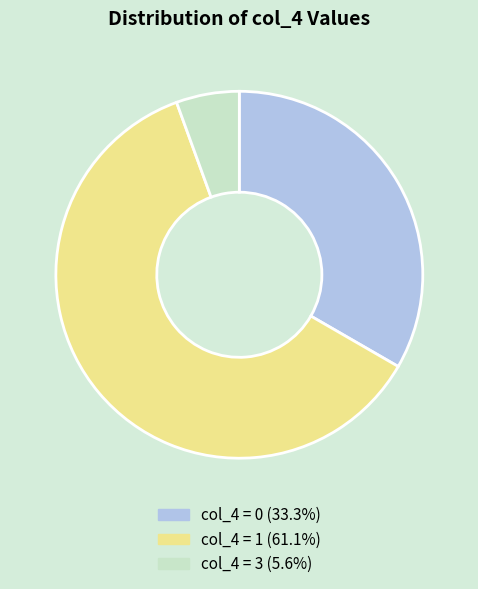

How many slices are in this pie chart?

3